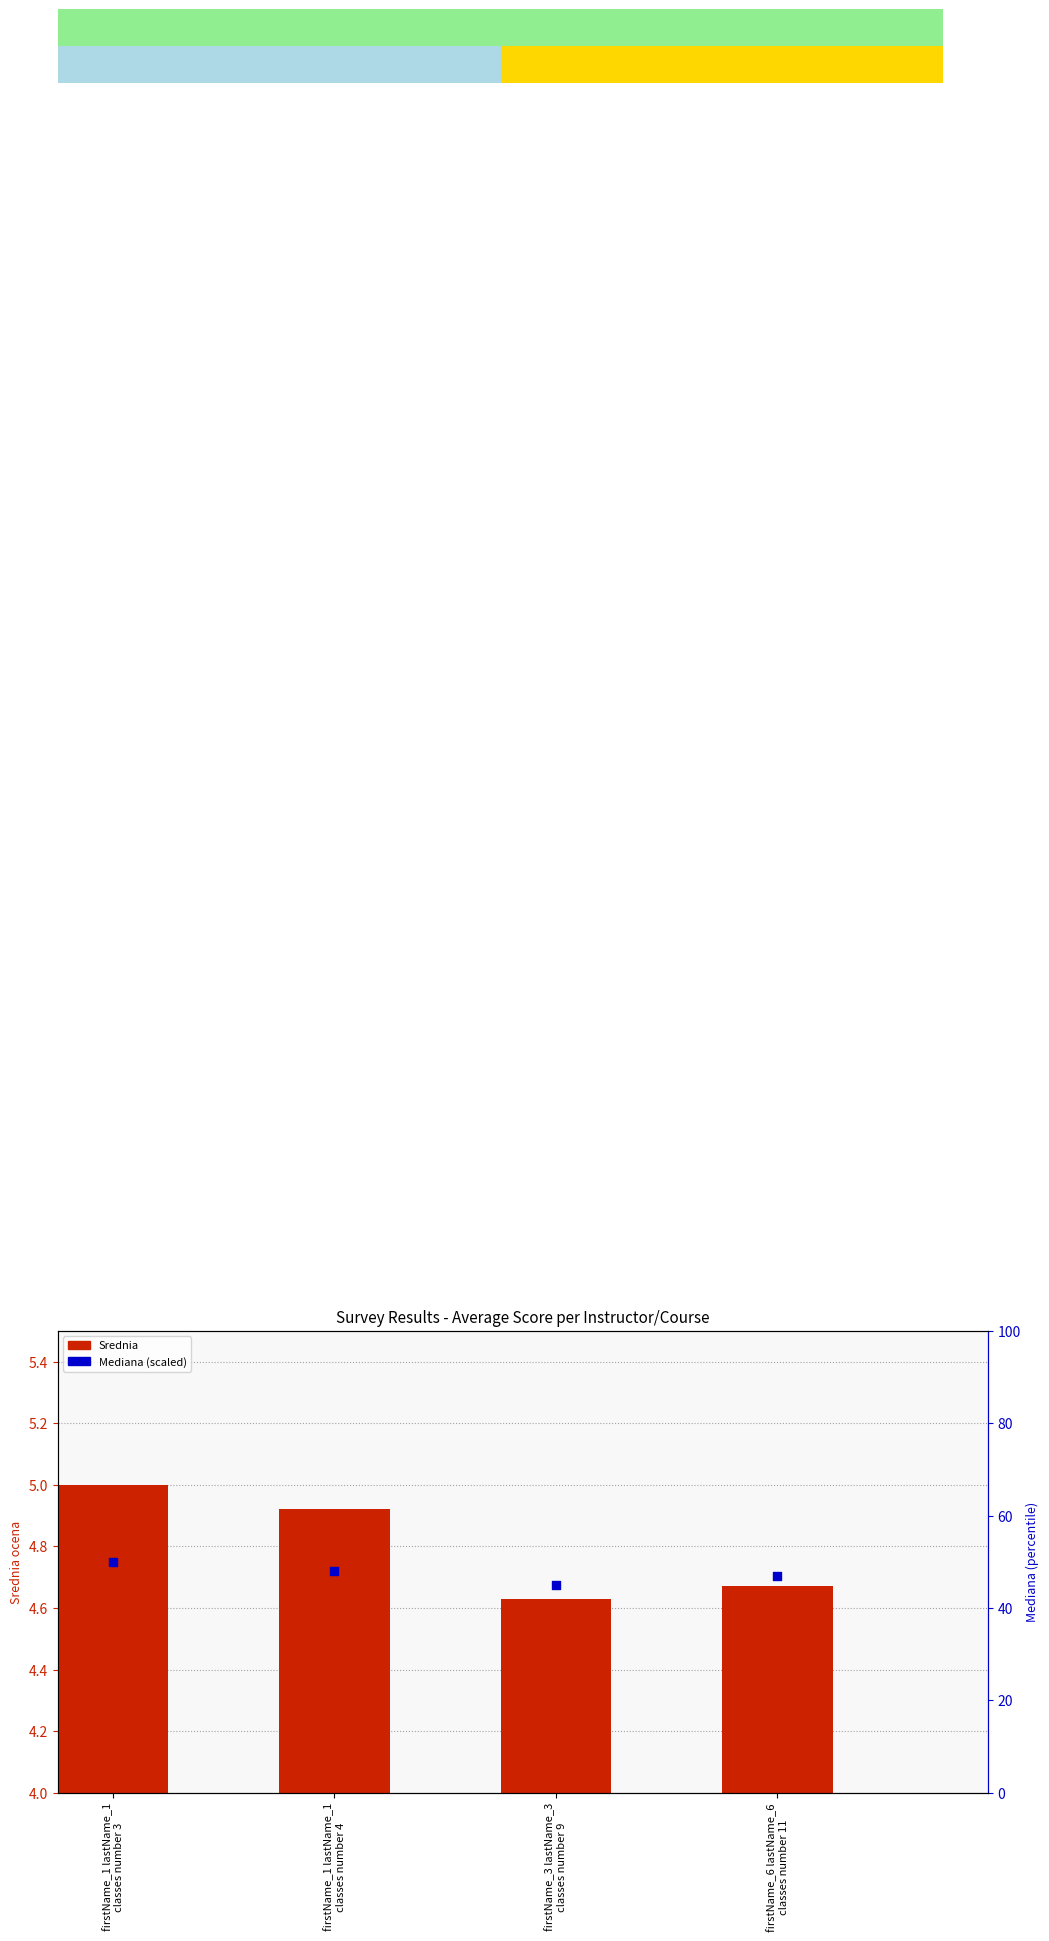

Which series has the largest total across all categories?

Mediana (percentile rank)